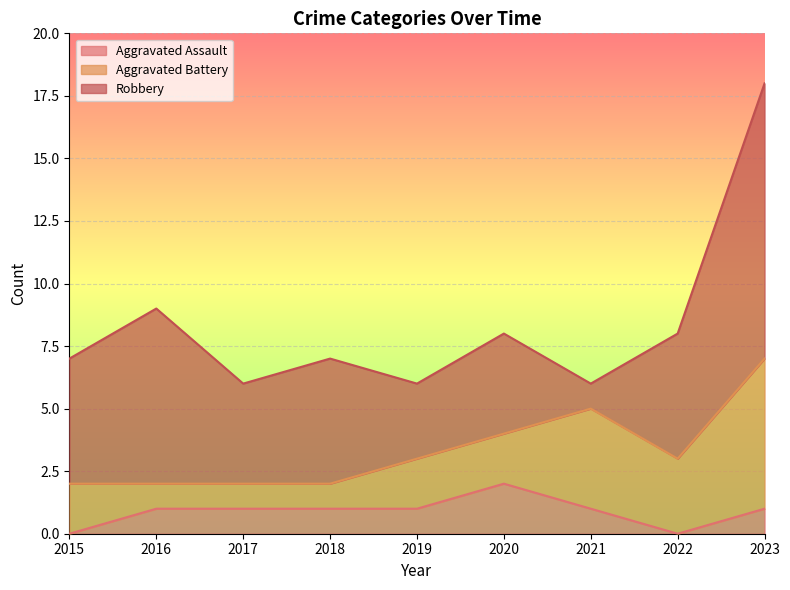

What is the difference between the maximum and minimum values in the Aggravated Assault series?

2